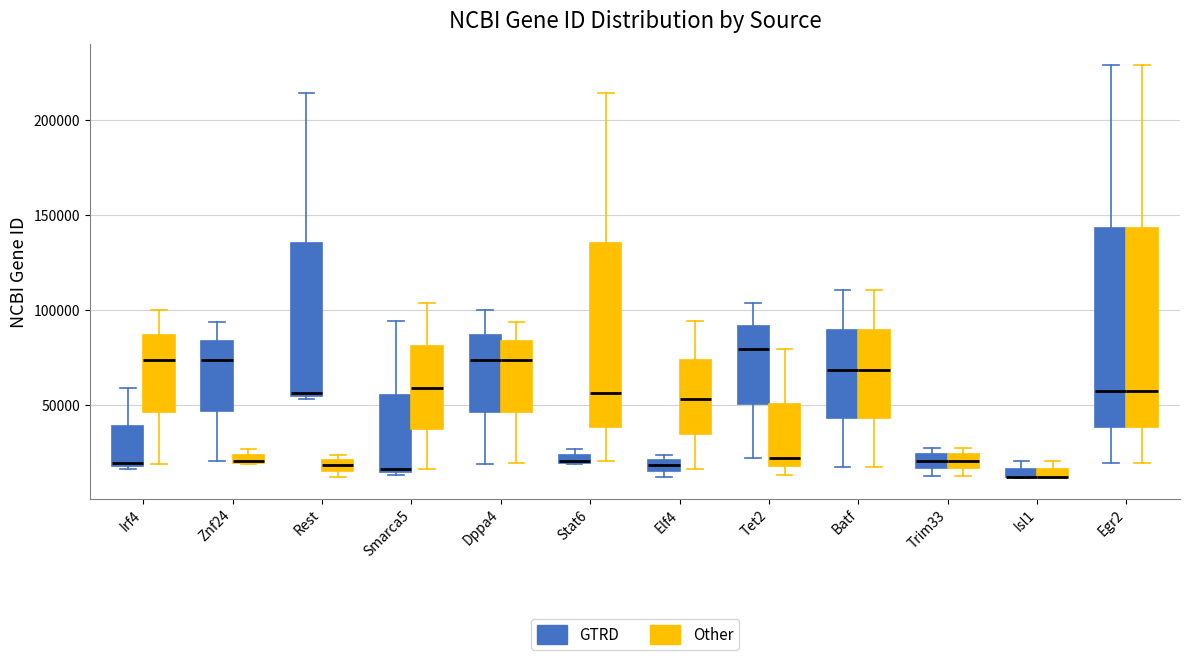

Where is the lower edge of the box for Smarca5 (GTRD) on the y-axis? The values are not printed on the chart, so give them approximately, as read against the axis.

15000